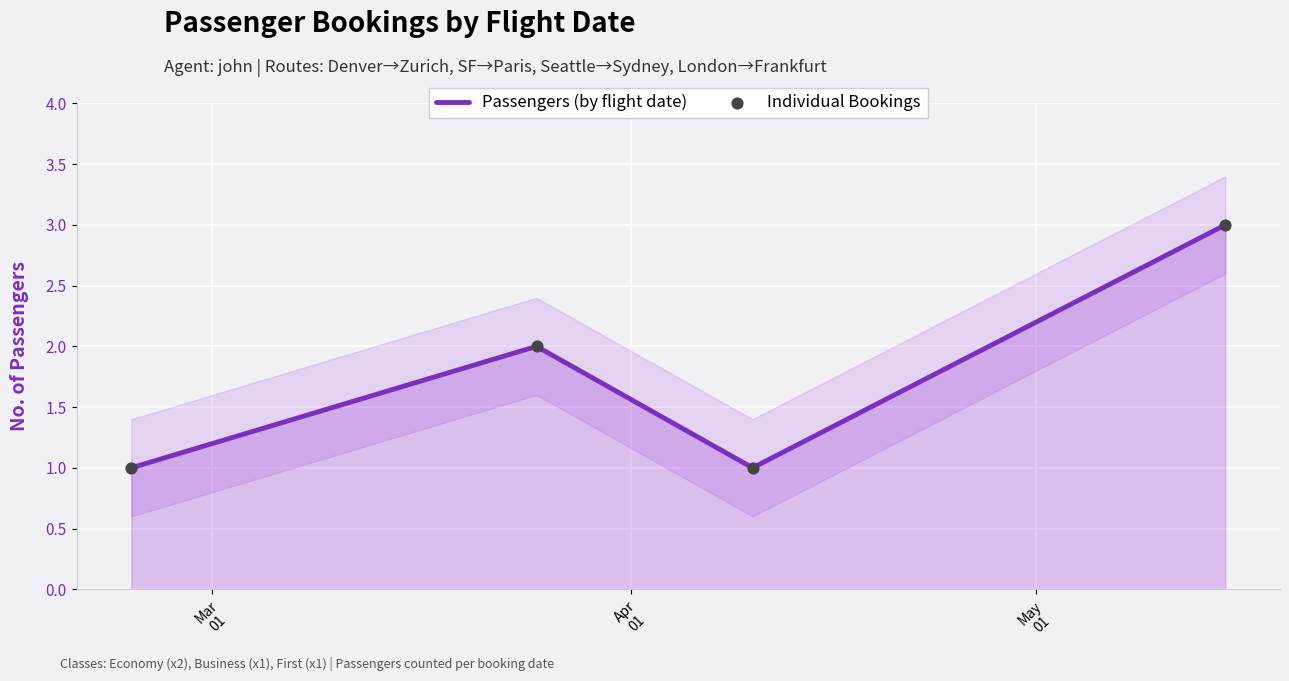

Which series contains the highest Y value?

Passengers (by flight date)